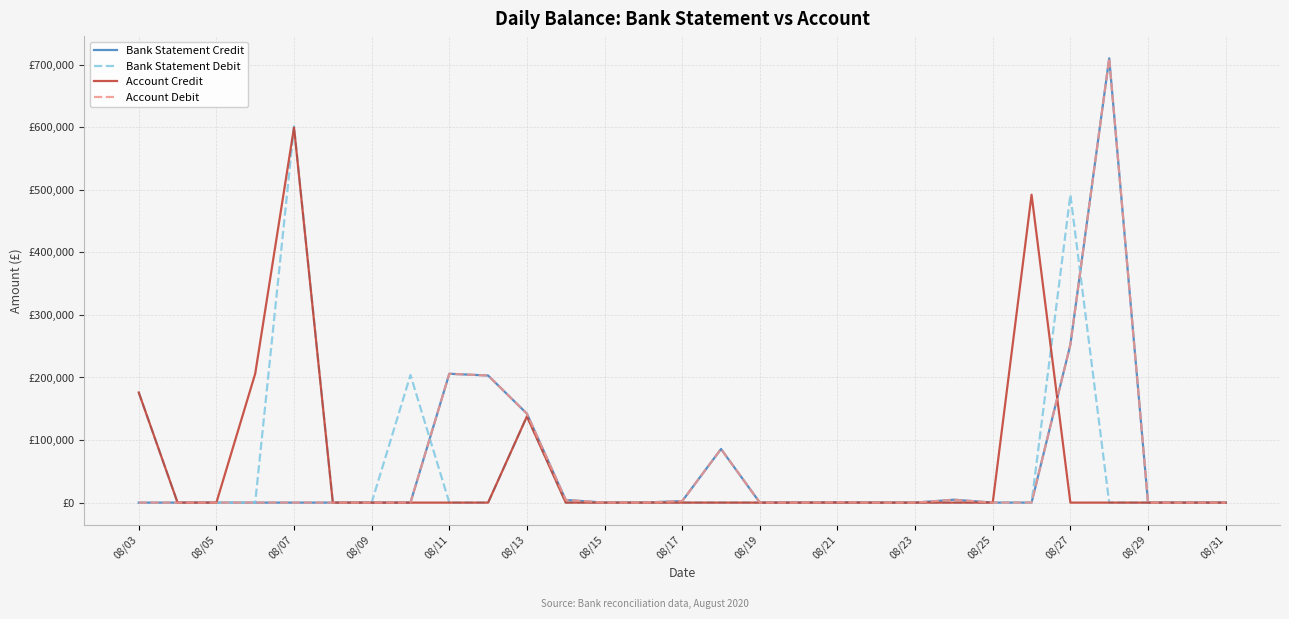

Does the chart have visible grid lines?

Yes